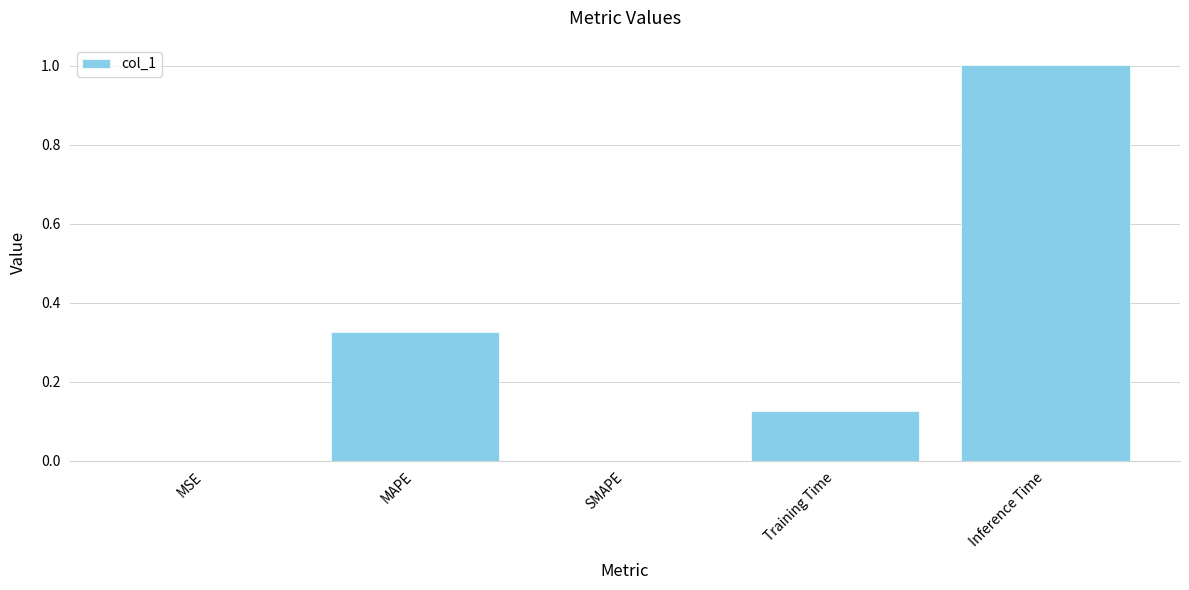

Which label corresponds to the largest value in the chart?

Inference Time